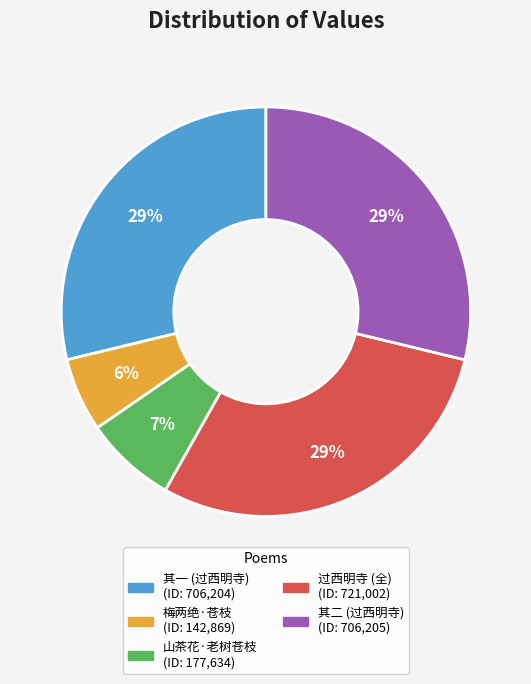

Does any single category account for the majority?

No